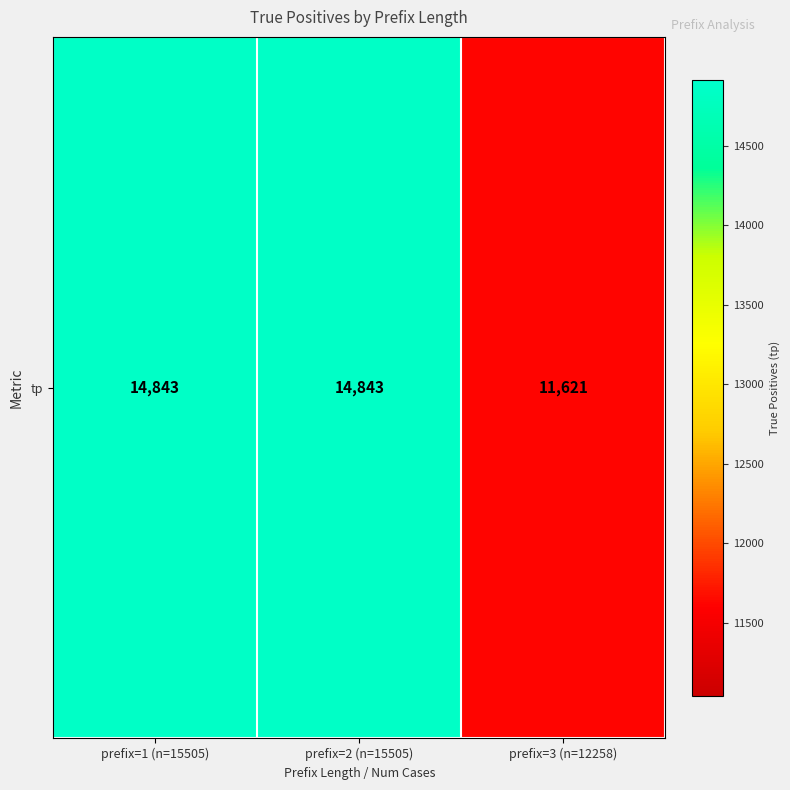

What is the ratio of the value at prefix=2 (n=15505) to the value at prefix=3 (n=12258)?

1.3